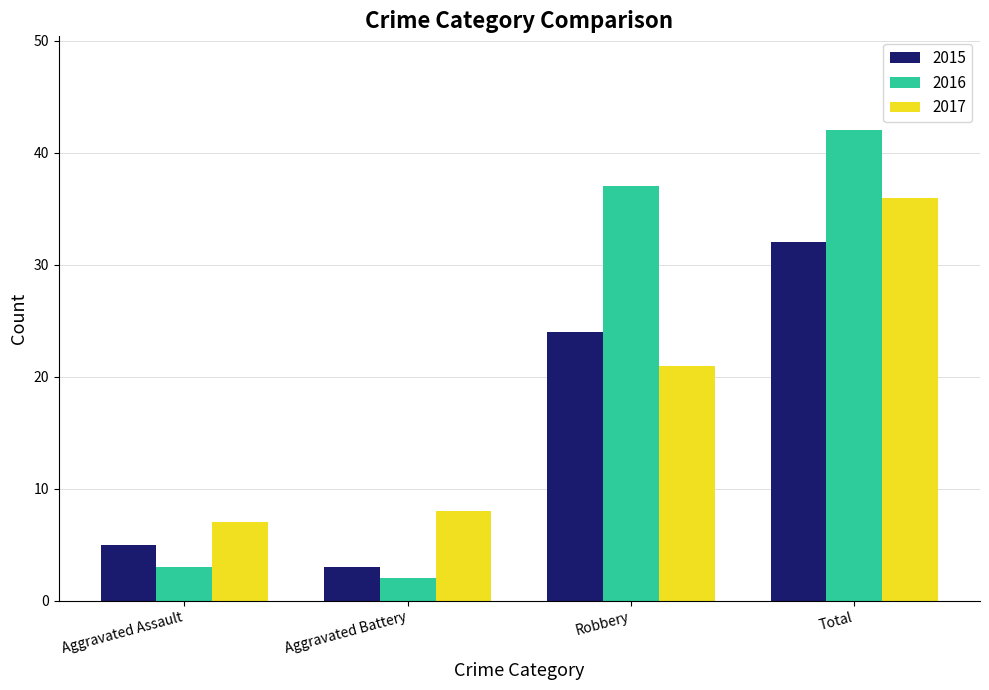

At which category is the sum across all series the highest?

Total